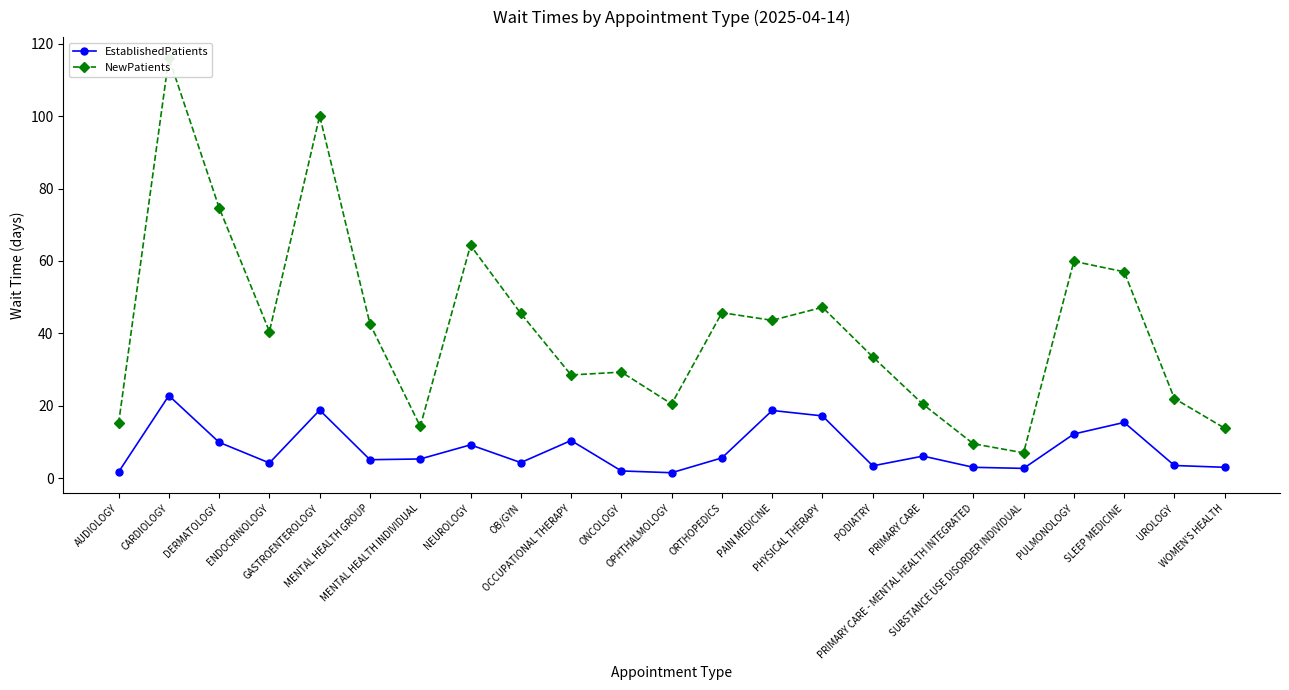

Reading left to right, transcribe all the data shown in this chart.

EstablishedPatients: 1.7	22.8	9.9	4.2	18.8	5.1	5.3	9.2	4.3	10.4	2.0	1.5	5.6	18.7	17.2	3.4	6.1	3.0	2.7	12.2	15.4	3.5	3.0
NewPatients: 15.1	116.1	74.7	40.5	100.1	42.6	14.3	64.3	45.5	28.5	29.3	20.5	45.7	43.6	47.2	33.5	20.4	9.5	7.0	59.9	57.0	22.0	13.8